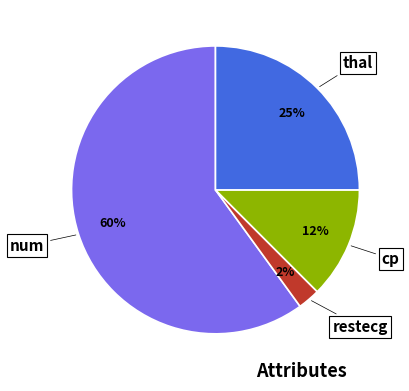

How many segments does this pie chart have?

4